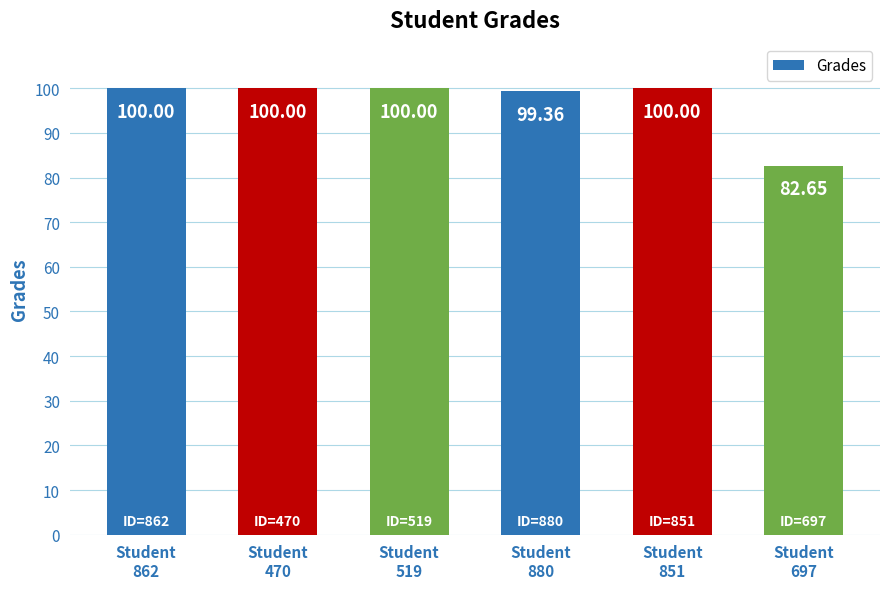

What is the sum of all values?

582.0